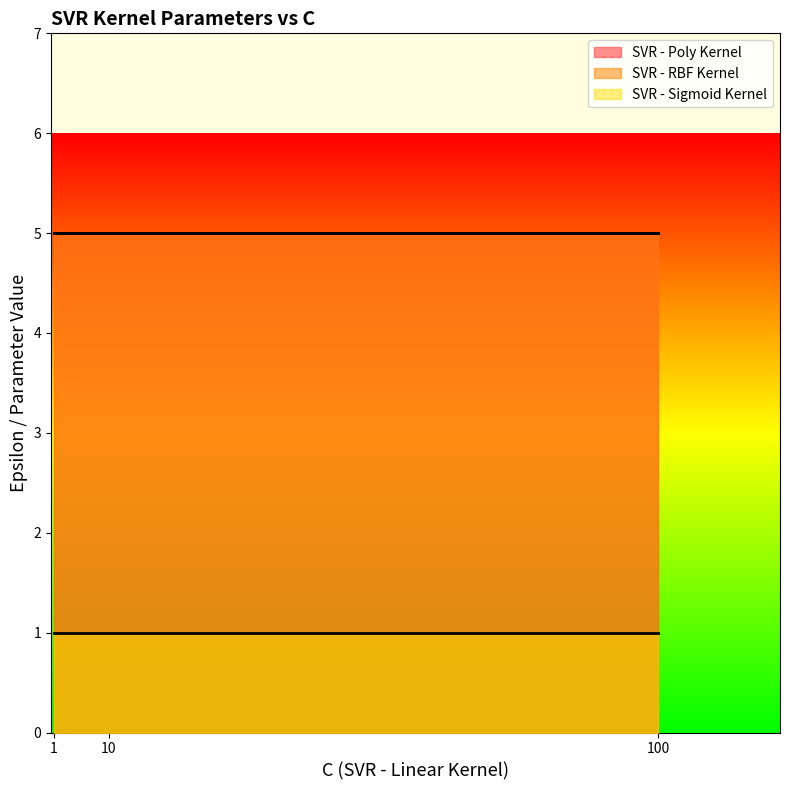

How many categories are shown in the chart?

3